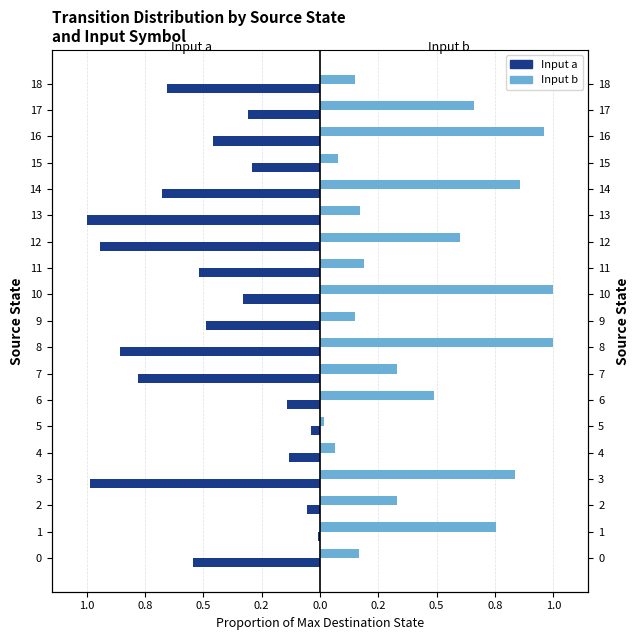

Rank the series by their maximum value, from lowest to highest.

Input a, Input b